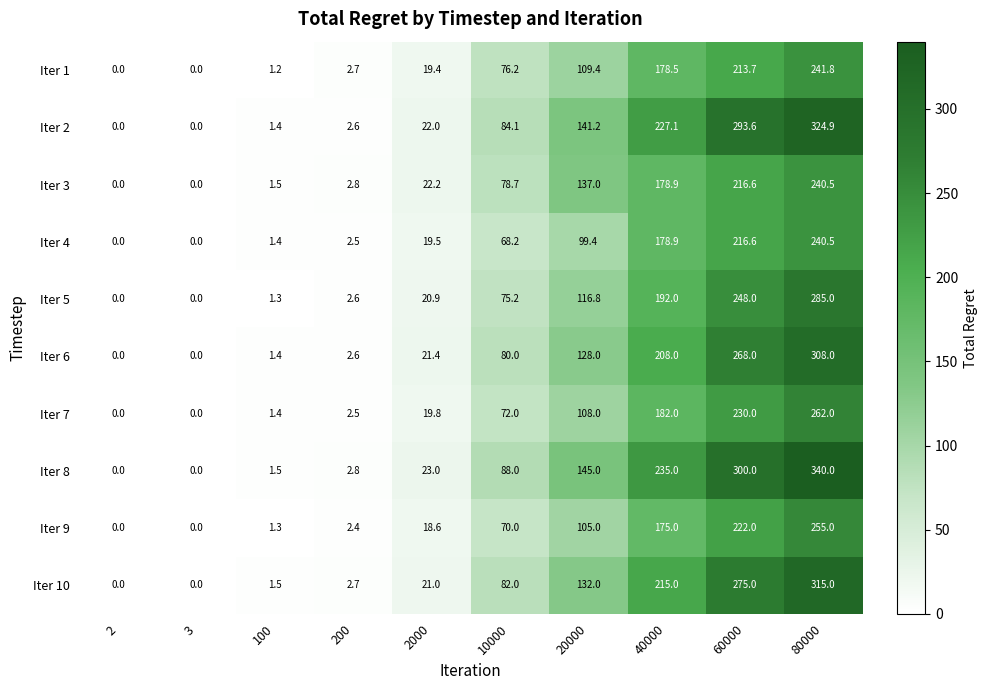

What is the difference between the Iter 7 values at 10000 and 2?

72.0